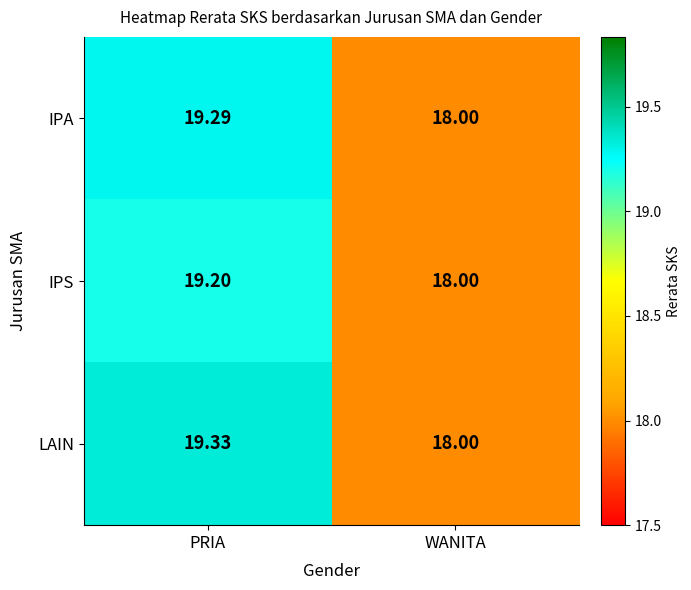

Where is LAIN nearest to the value 18?

WANITA